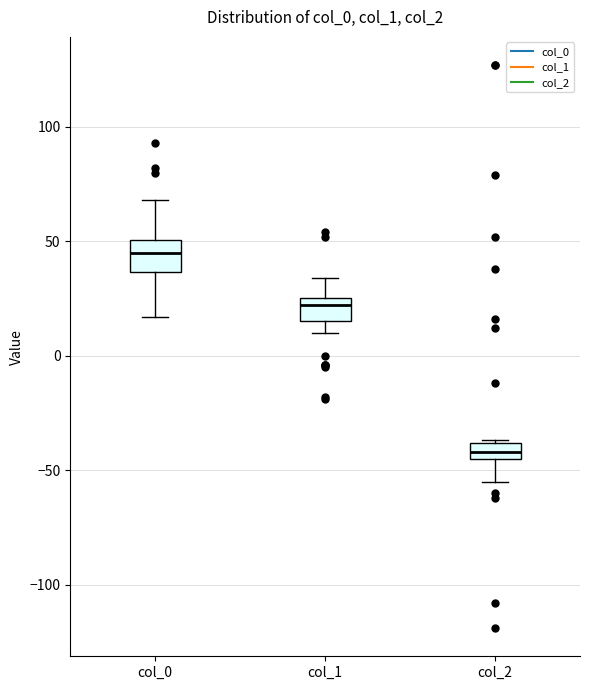

Which box has the highest median line?

col_0